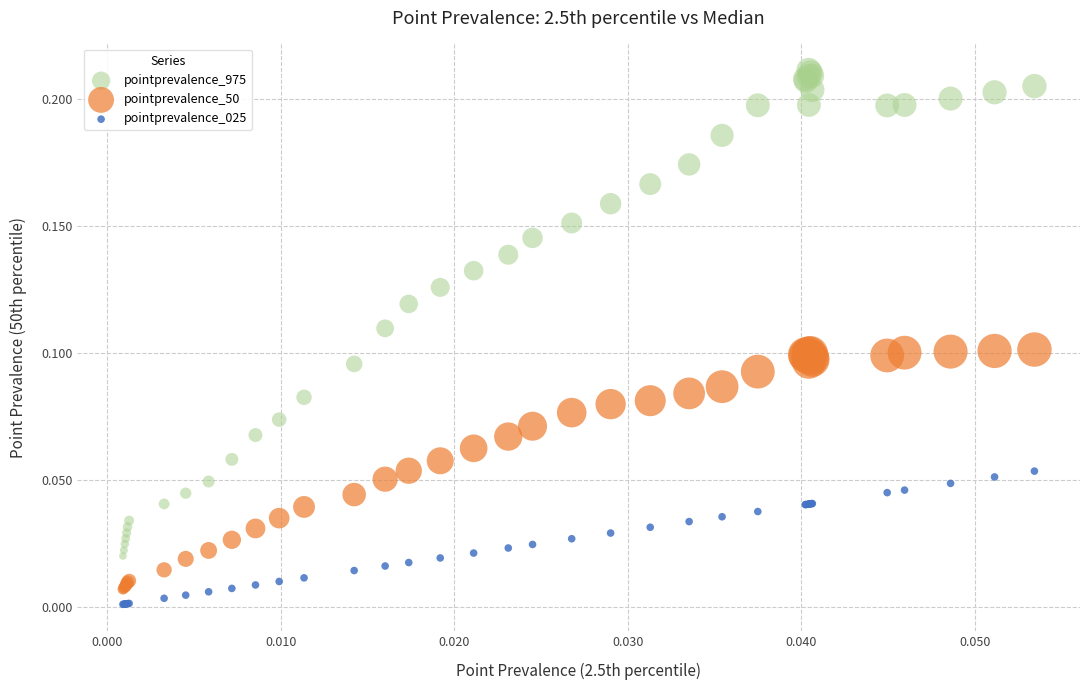

What are all the series names shown in the legend?

pointprevalence_975, pointprevalence_50, pointprevalence_025